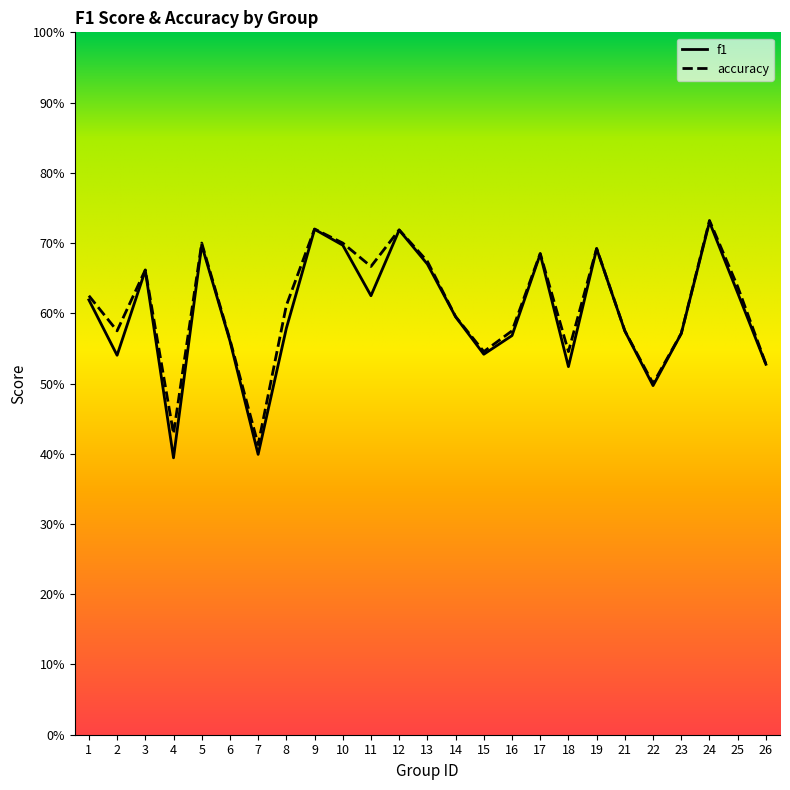

What is the average value of the accuracy series?

0.6